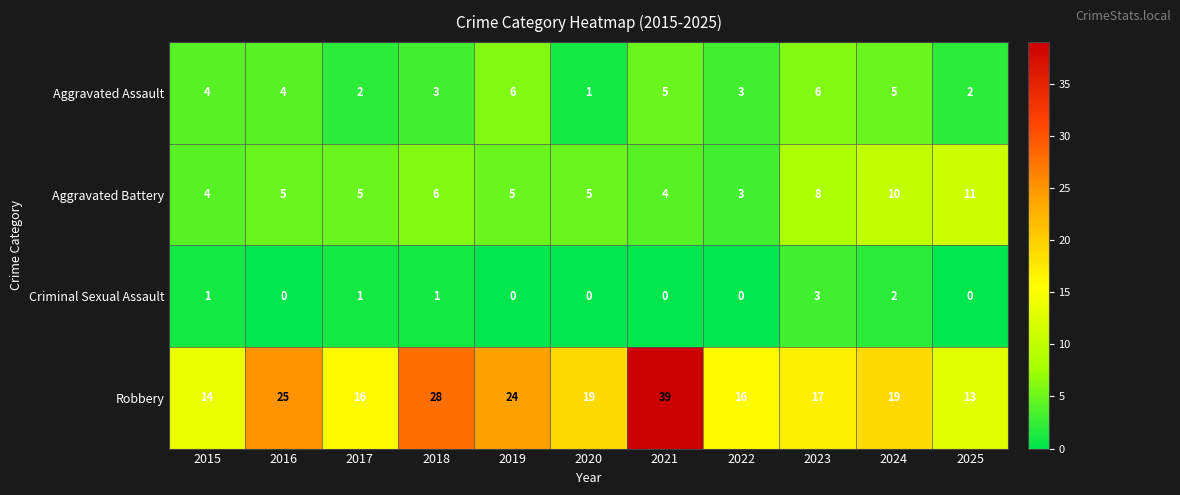

Is it true that Criminal Sexual Assault equals 1 at 2022?

False